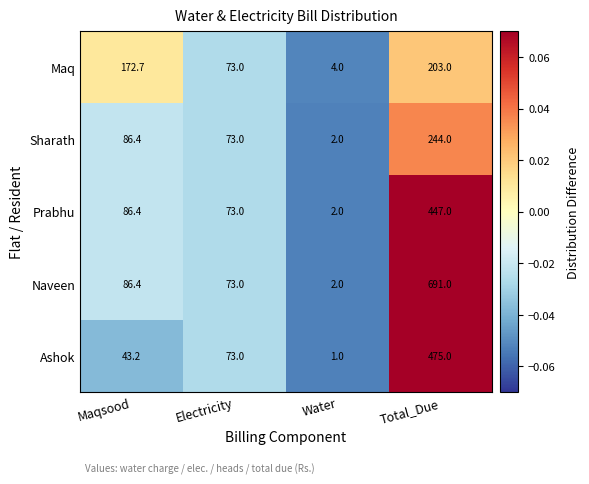

Rank the series by their maximum value, from highest to lowest.

Naveen, Ashok, Prabhu, Sharath, Maq